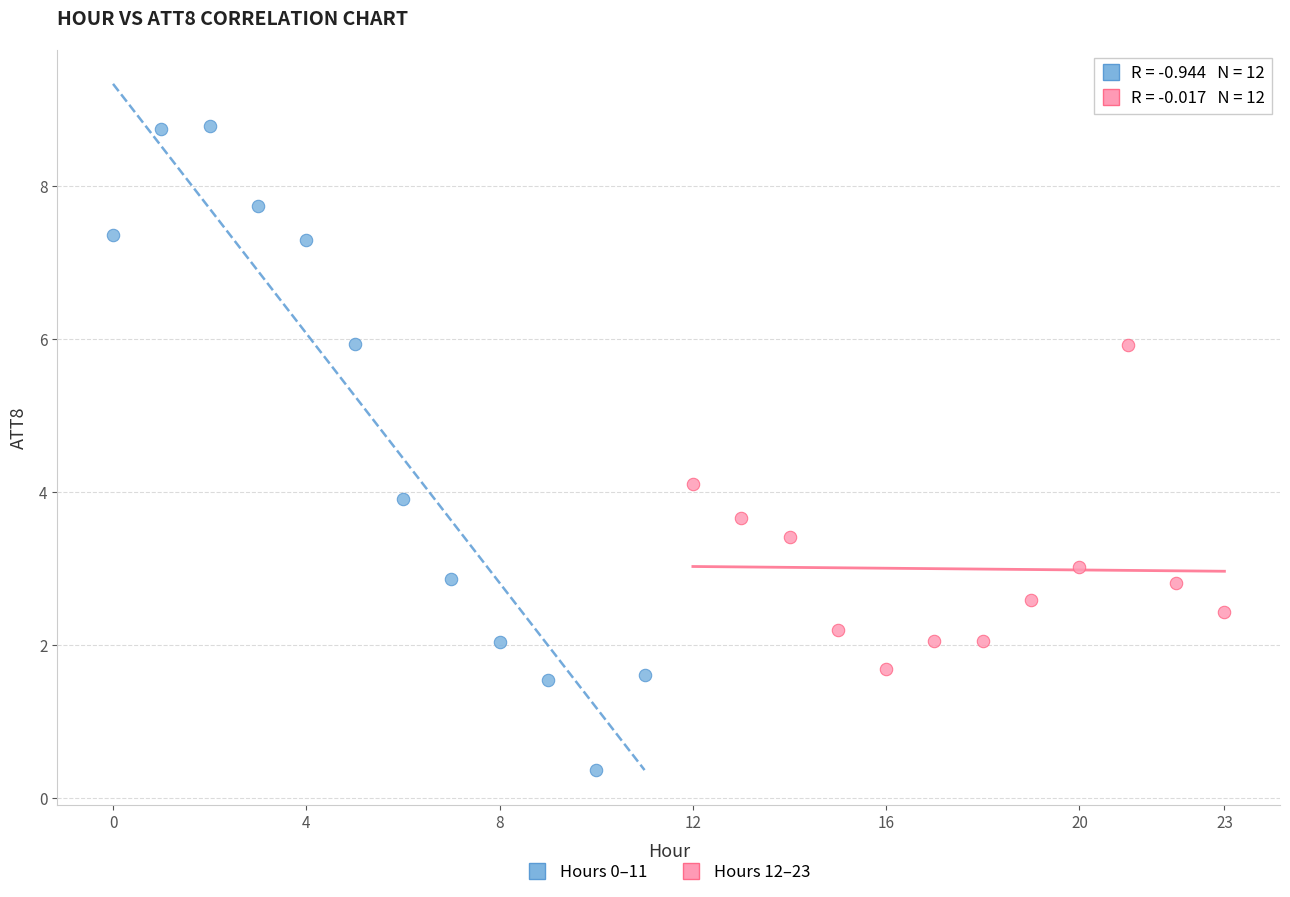

Which series has the widest spread of Y values?

Hours 0–11